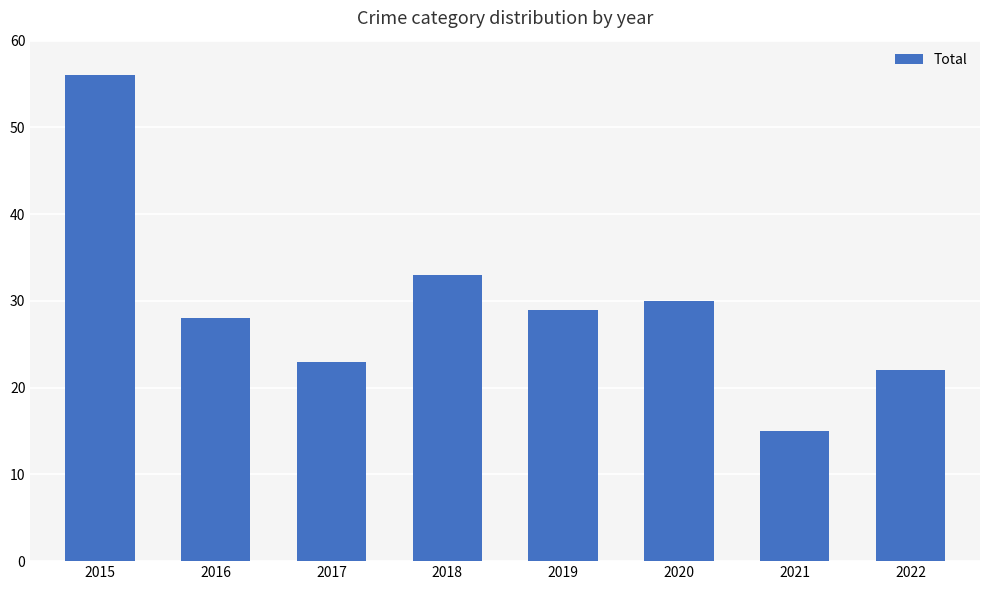

What is the sum of all values?

236